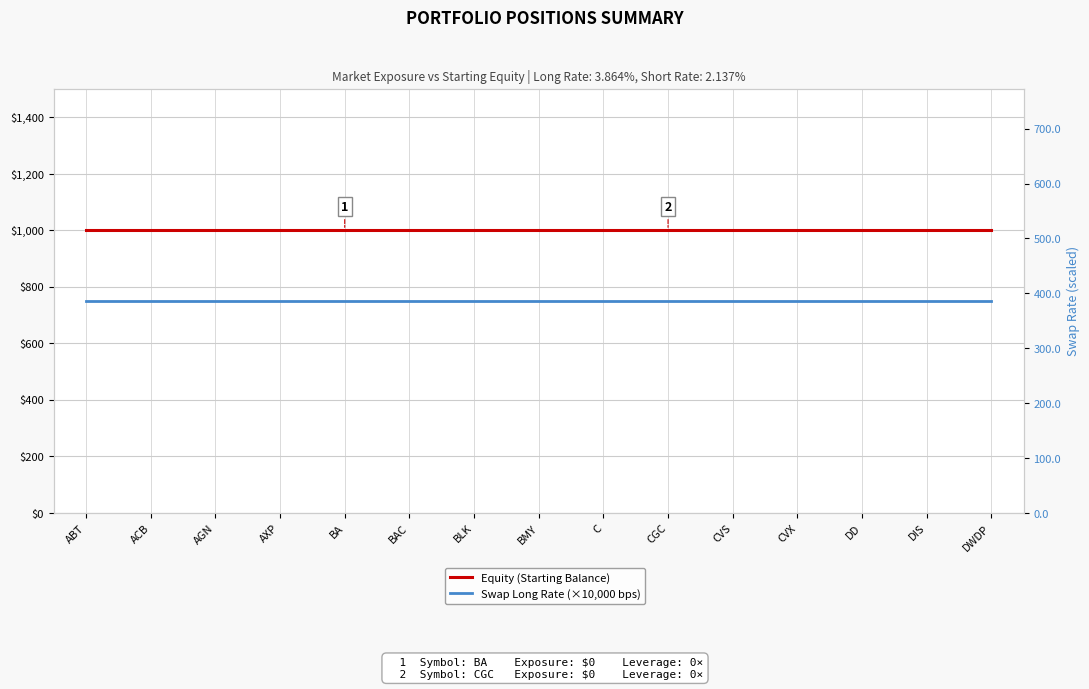

Reading left to right, transcribe all the data shown in this chart.

Equity (Starting Balance): 1000.0	1000.0	1000.0	1000.0	1000.0	1000.0	1000.0	1000.0	1000.0	1000.0	1000.0	1000.0	1000.0	1000.0	1000.0
Swap Long Rate (×10,000 bps): 386.4	386.4	386.4	386.4	386.4	386.4	386.4	386.4	386.4	386.4	386.4	386.4	386.4	386.4	386.4